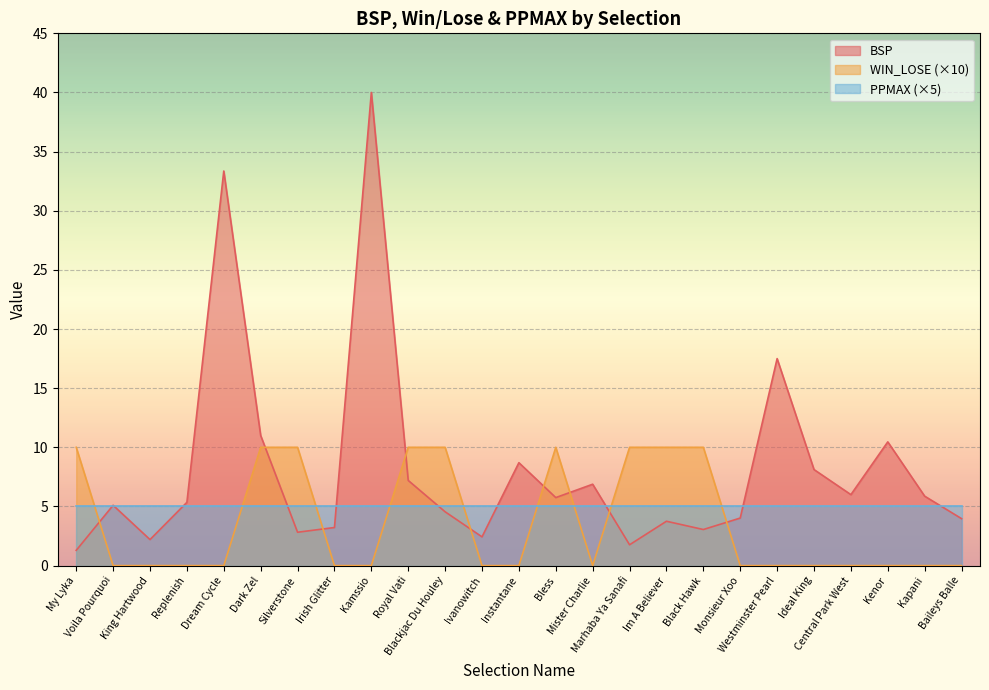

What is the sum of the WIN_LOSE values at Dream Cycle and Dark Zel?

10.0